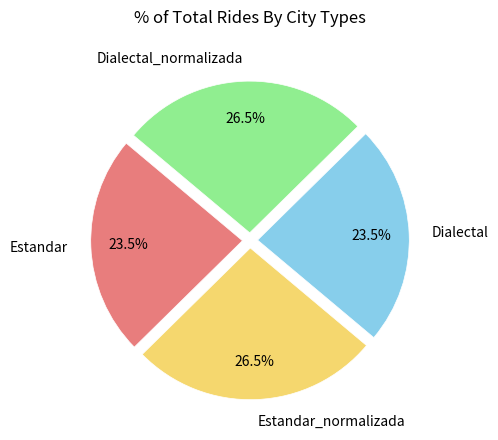

Does Dialectal account for over 50% of the chart?

No